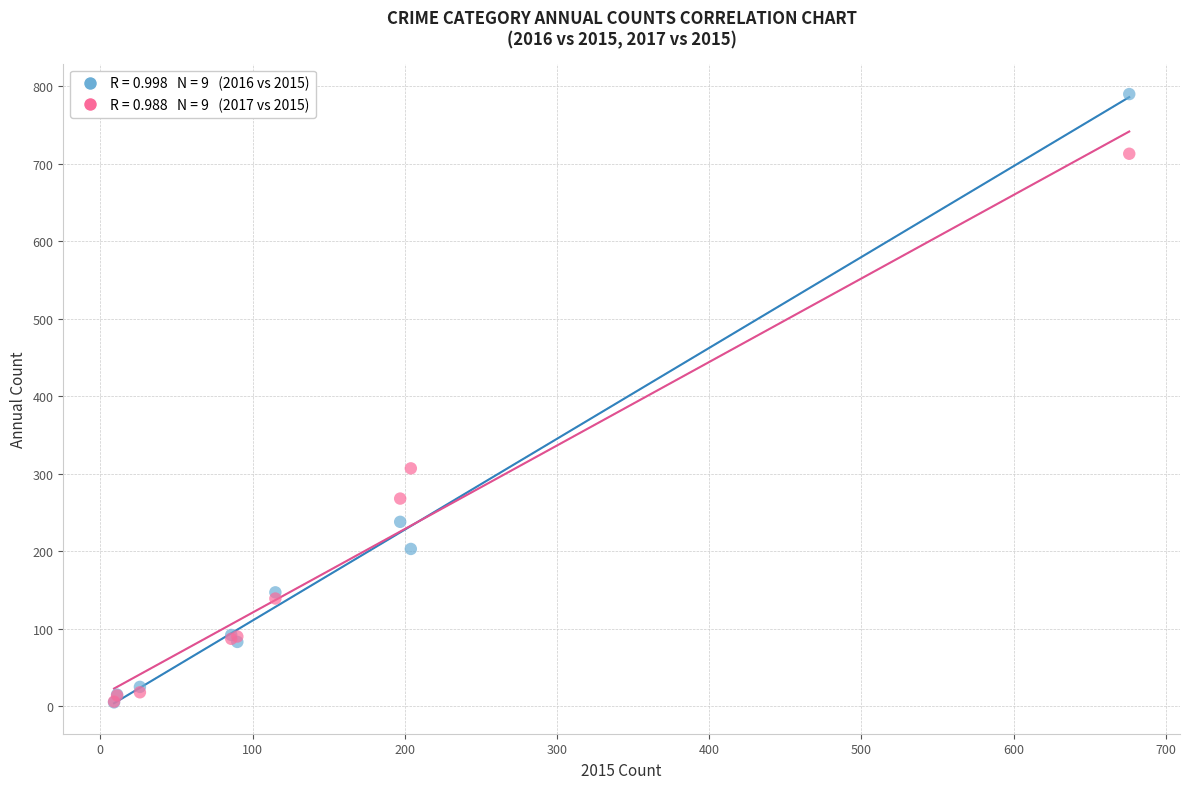

Across all series, what Y value is closest to 397?

307